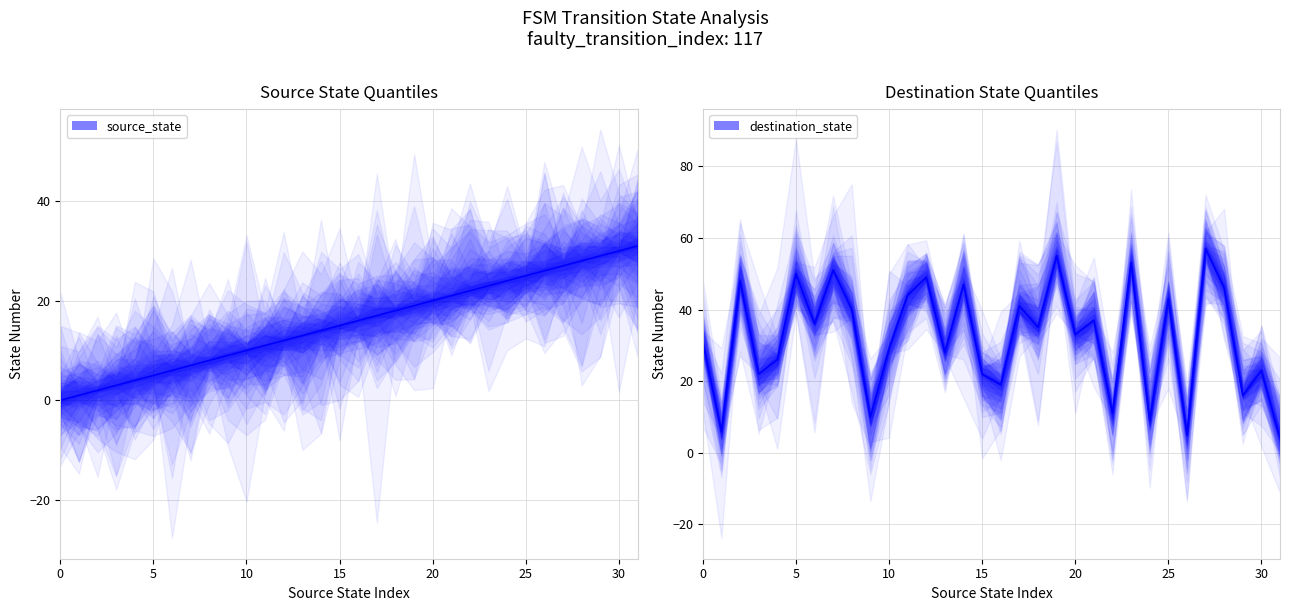

What is the approximate value of source_state (median) at 10?

10